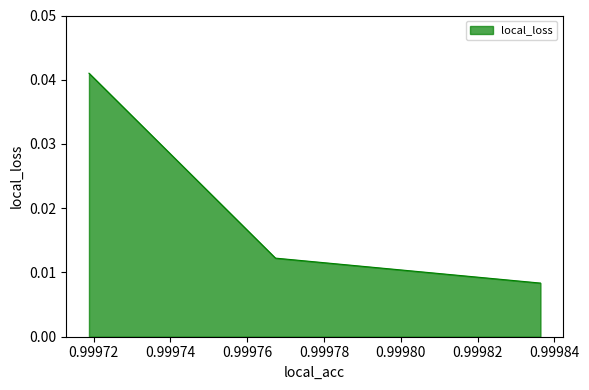

How many values are between 0 and 1?

3